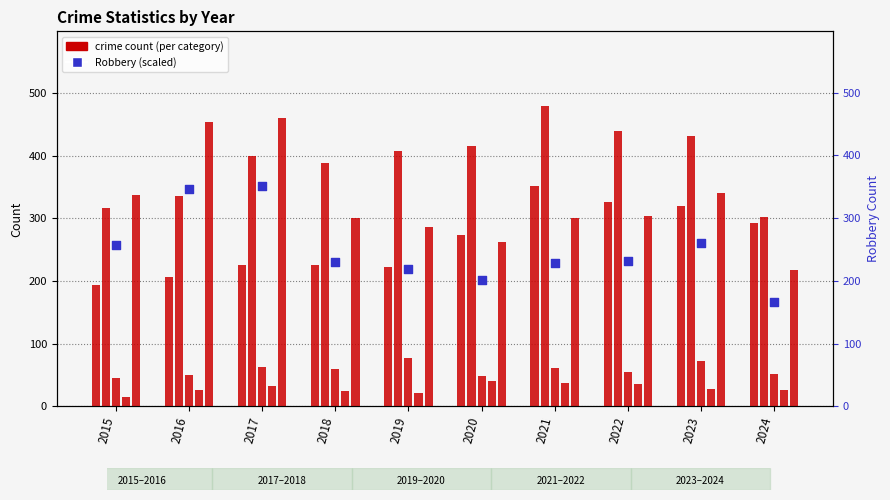

At how many categories does at least one series exceed 366?

8